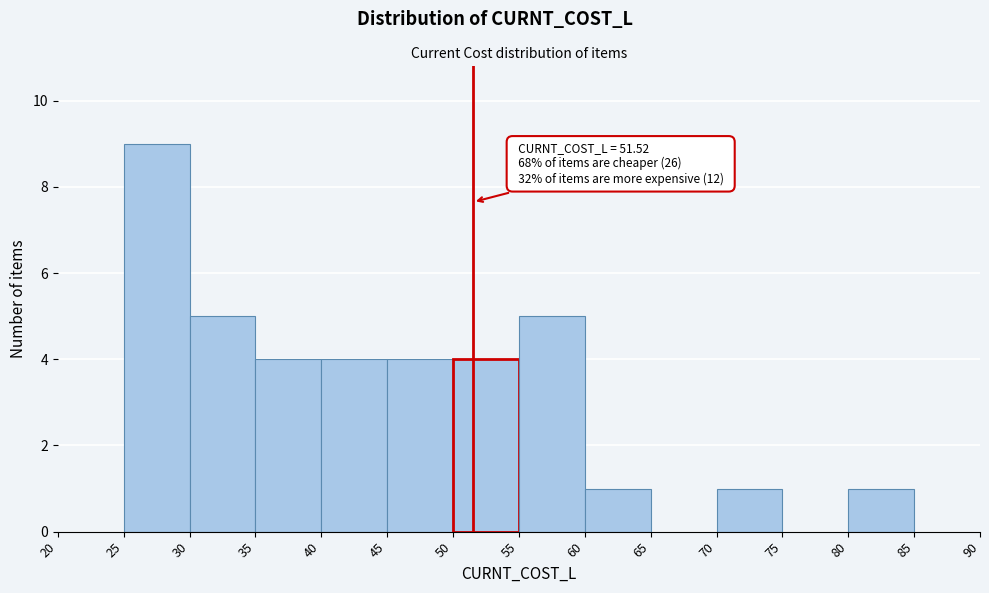

Which range on the x-axis has the tallest bar?

25 to 30